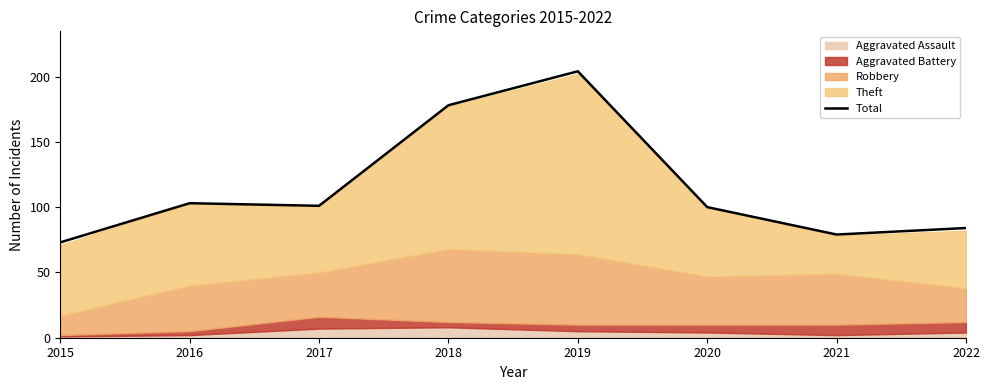

List the labels in order of value, largest first.

2019, 2018, 2016, 2017, 2020, 2022, 2021, 2015